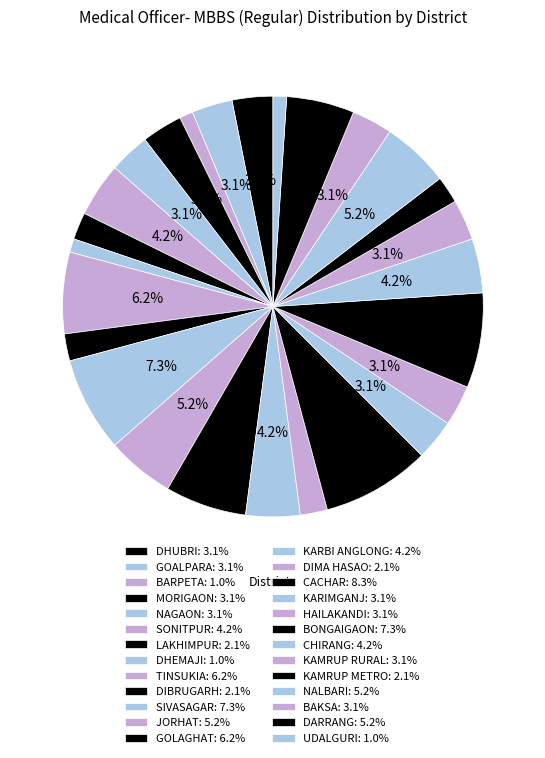

How many segments does this pie chart have?

26